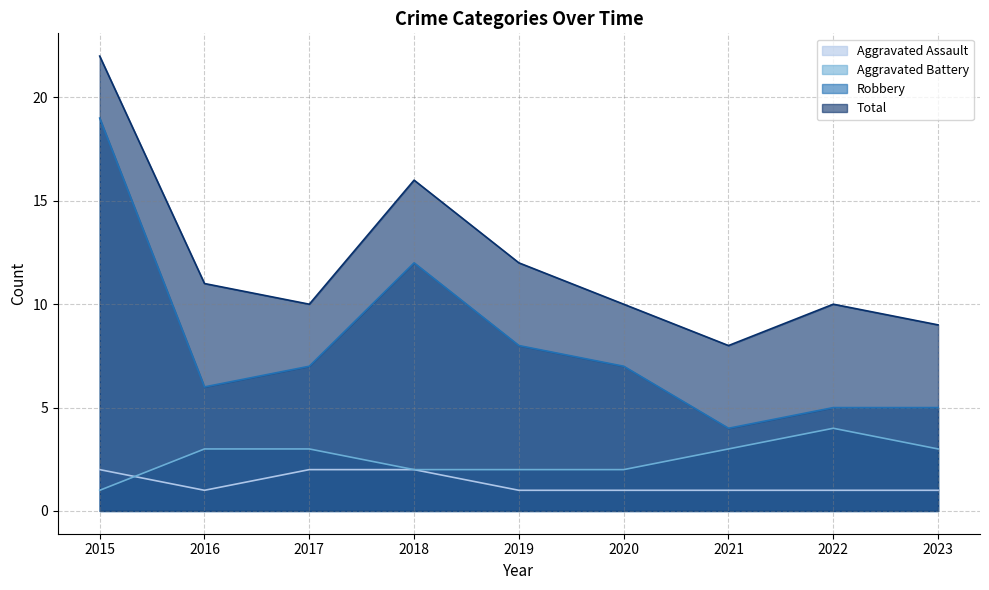

The value of Robbery at 2022 is 9. True or false?

False